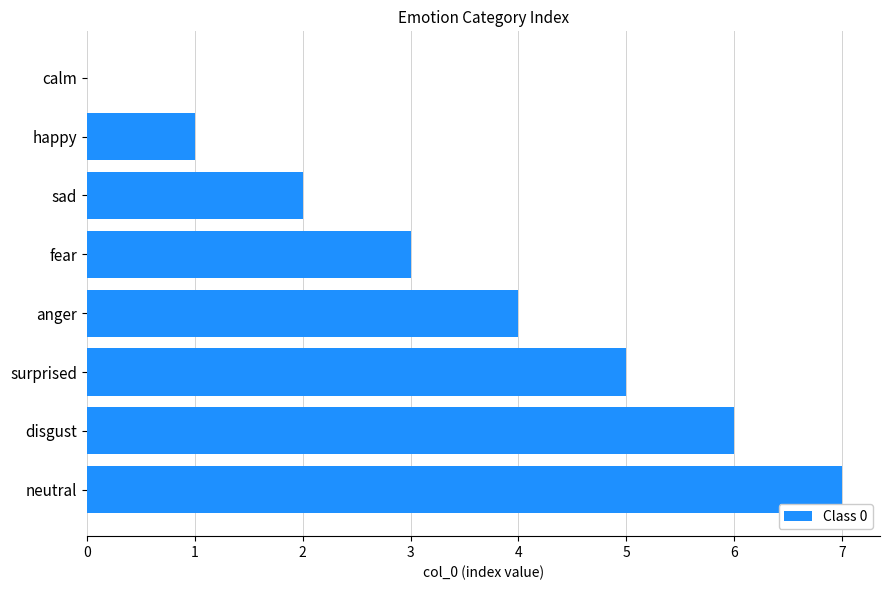

Is it true that the value at happy is 2?

False